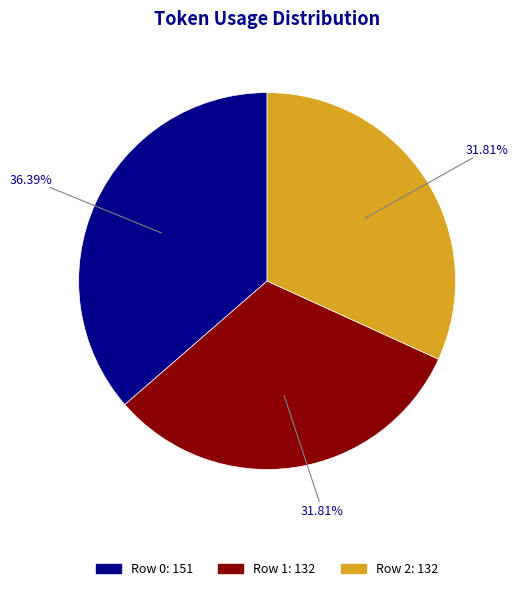

What is the ratio of the value at Row 0 to the value at Row 2?

1.1